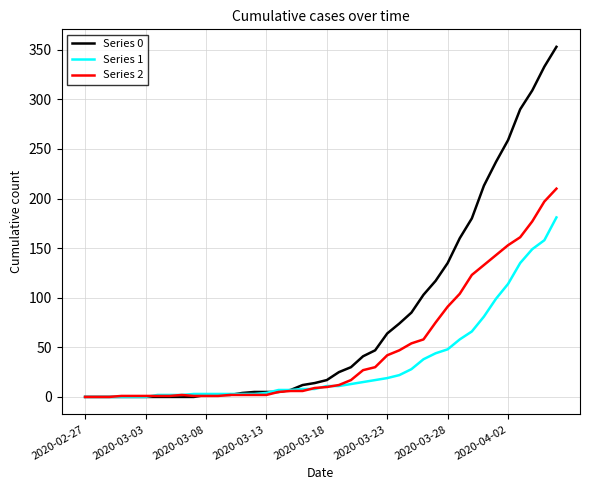

Which series has the widest spread of values?

Series 0